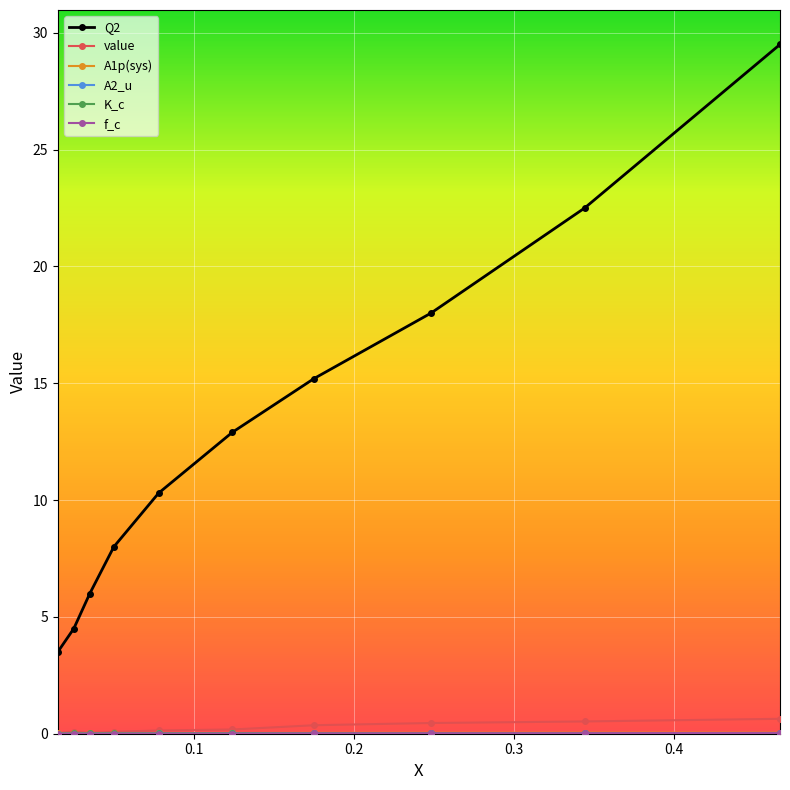

True or false: Q2 has more than 0 points higher than both neighbors.

False